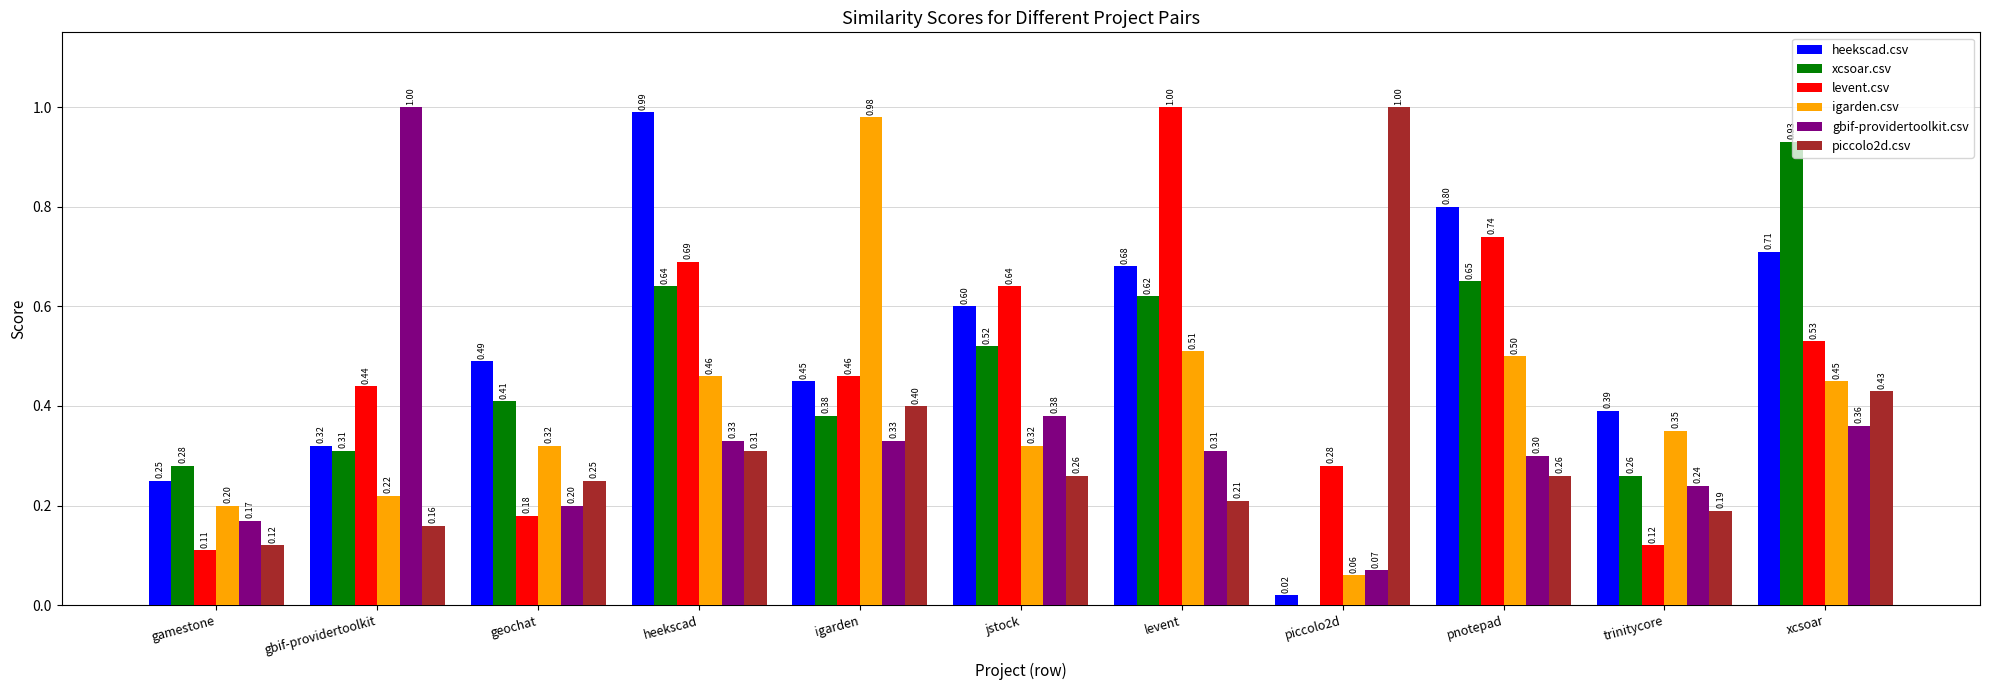

What is the total value across all series at geochat?

1.9